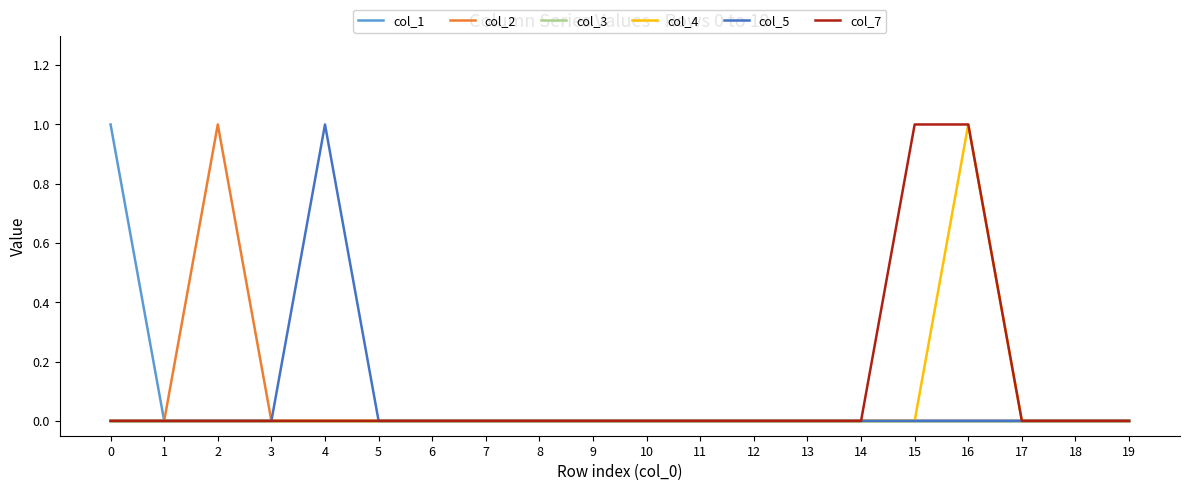

How many lines are shown in the chart?

6